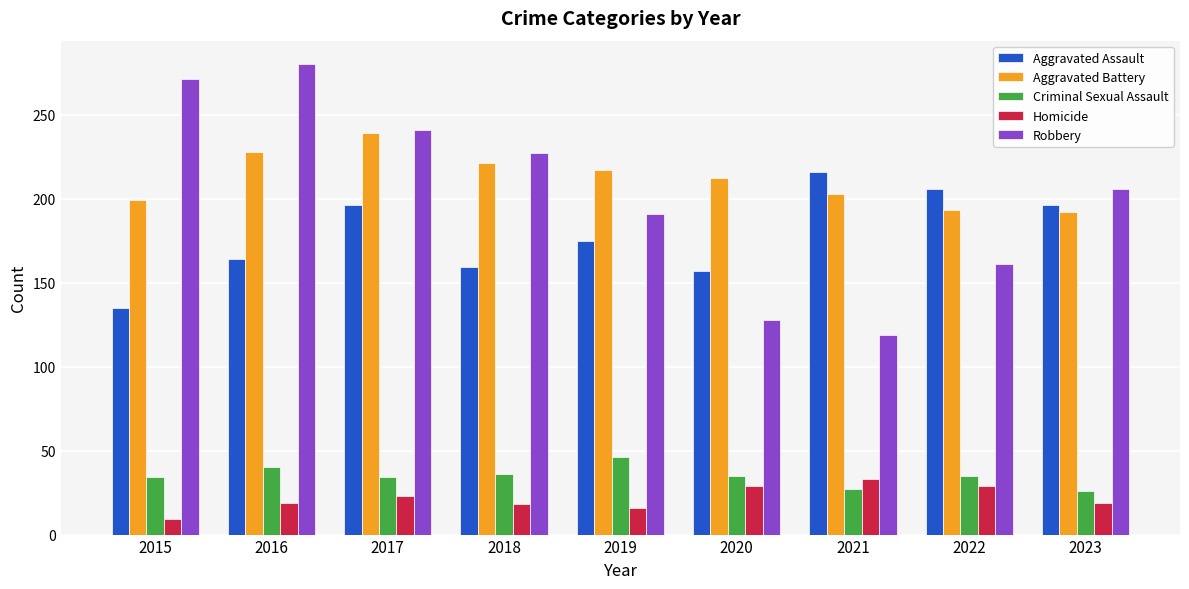

At 2023, list the series in order from largest to smallest.

Robbery, Aggravated Assault, Aggravated Battery, Criminal Sexual Assault, Homicide